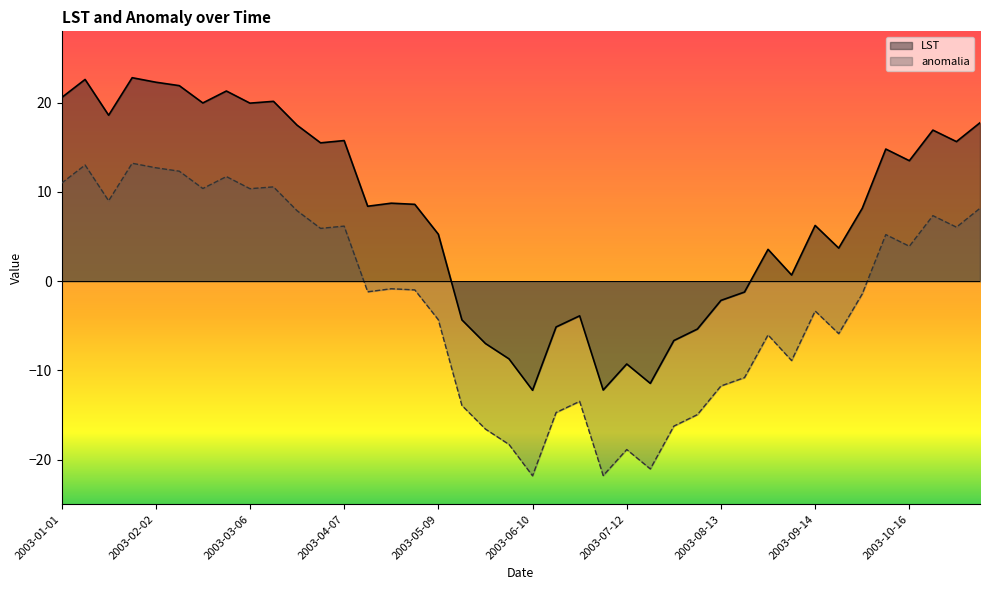

Which series has the widest spread of values?

LST